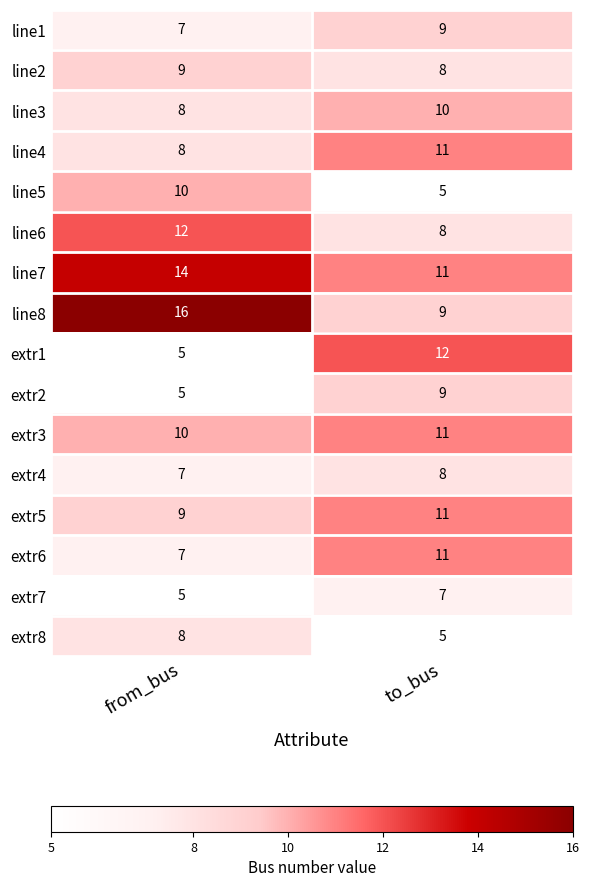

How many categories are shown in the chart?

2